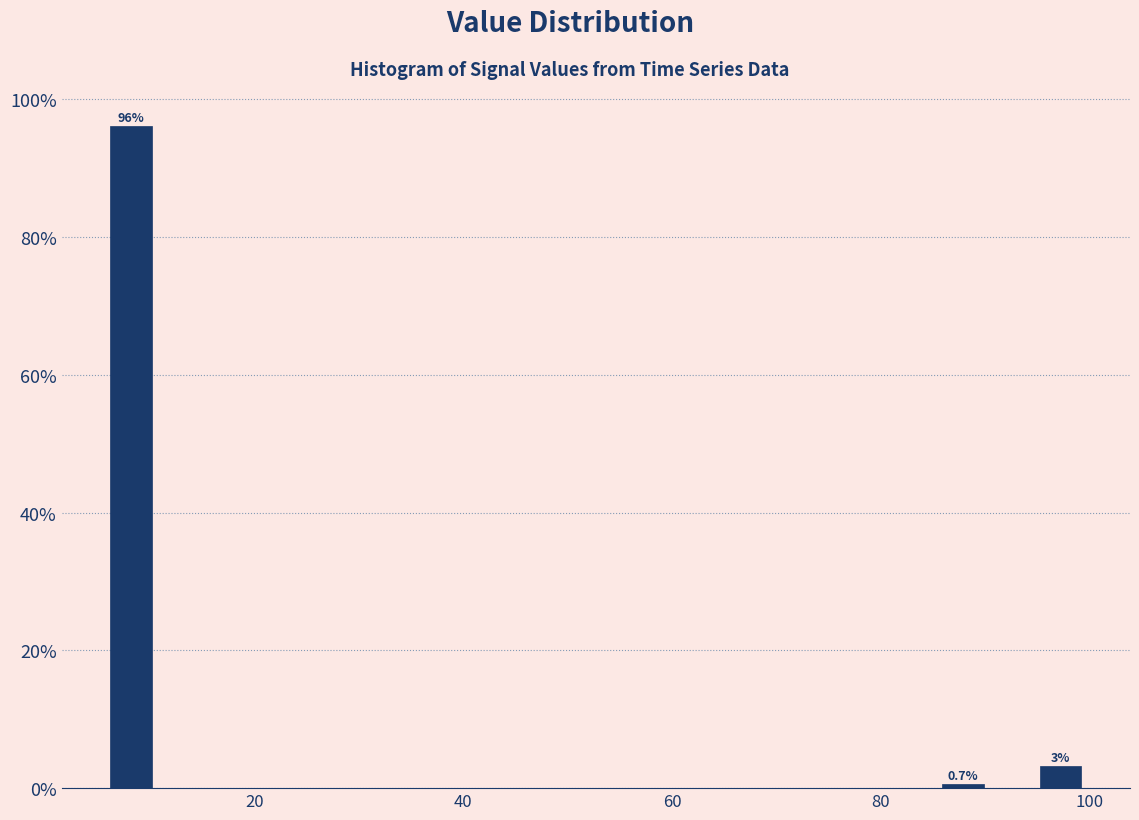

Around what value on the x-axis is the tallest bar? Give the approximate position of its centre, as read against the axis.

8